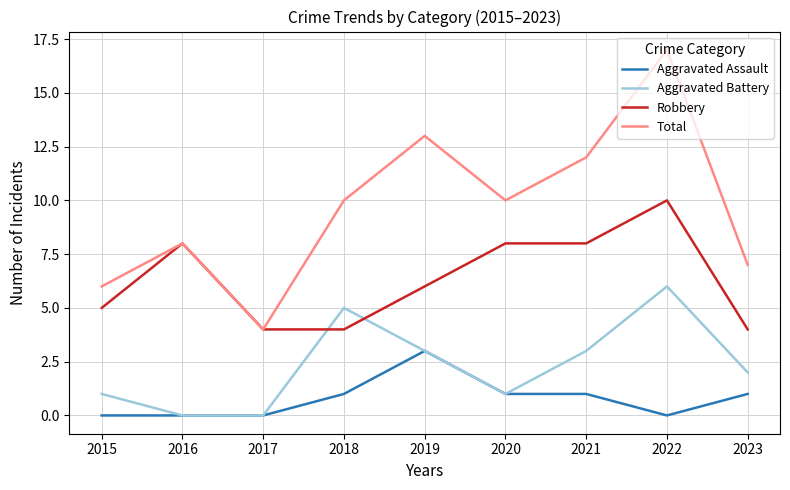

Which series has the largest range (max minus min)?

Total